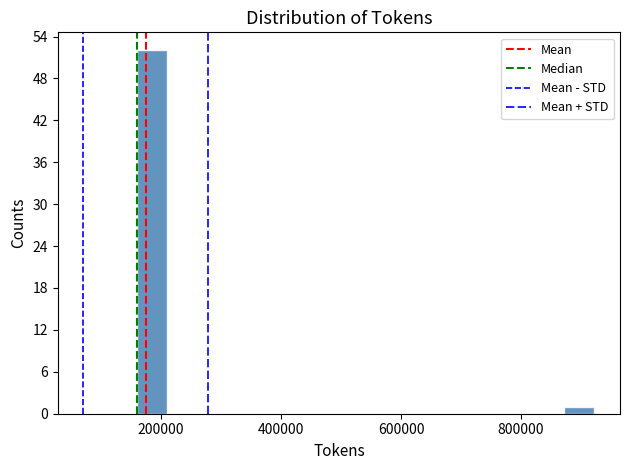

Read against the x-axis, roughly where is the centre of the tallest bar?

180000